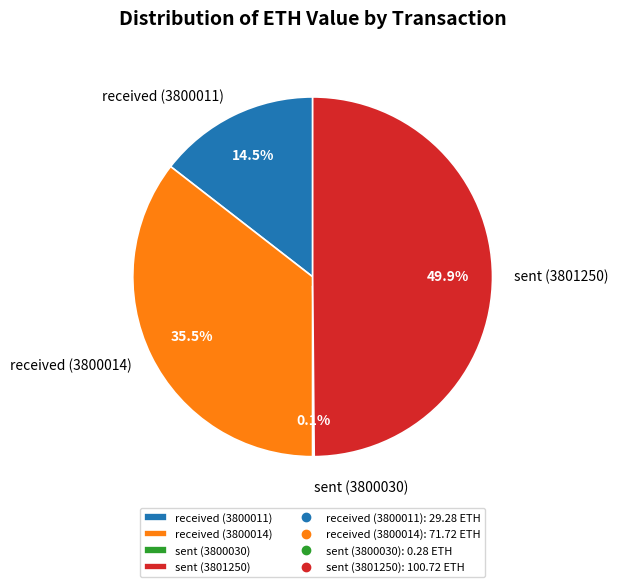

Does received (3800014) represent more than half of the total?

No